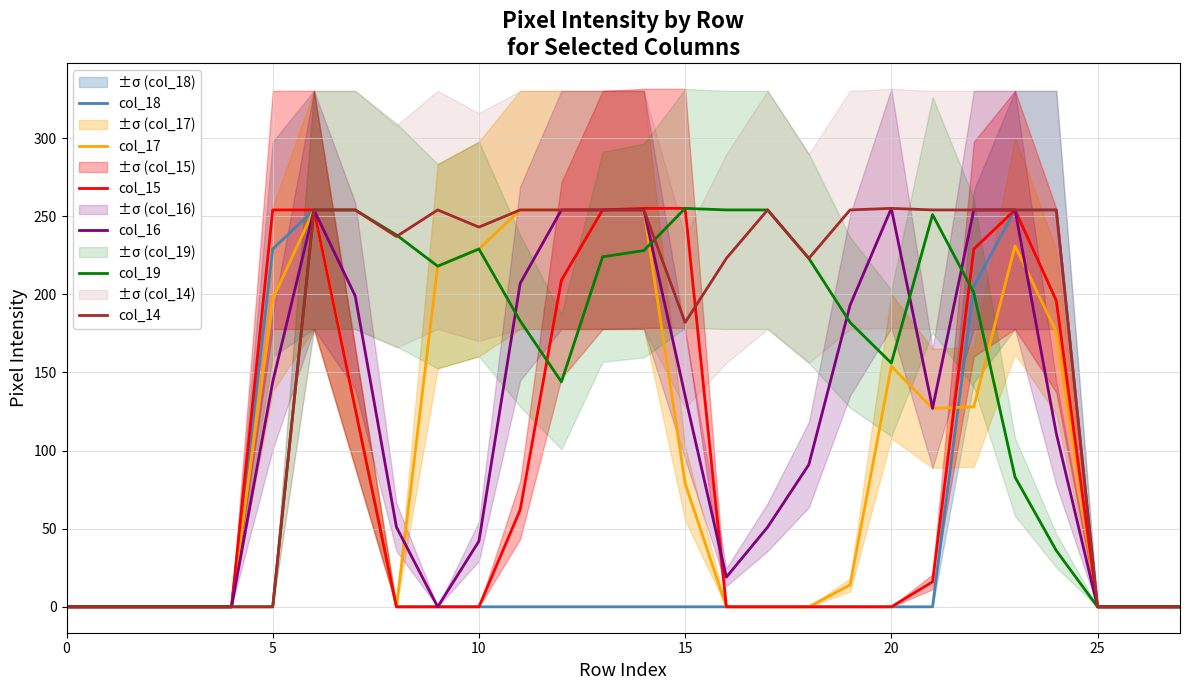

Which series has the largest total across all categories?

col_14